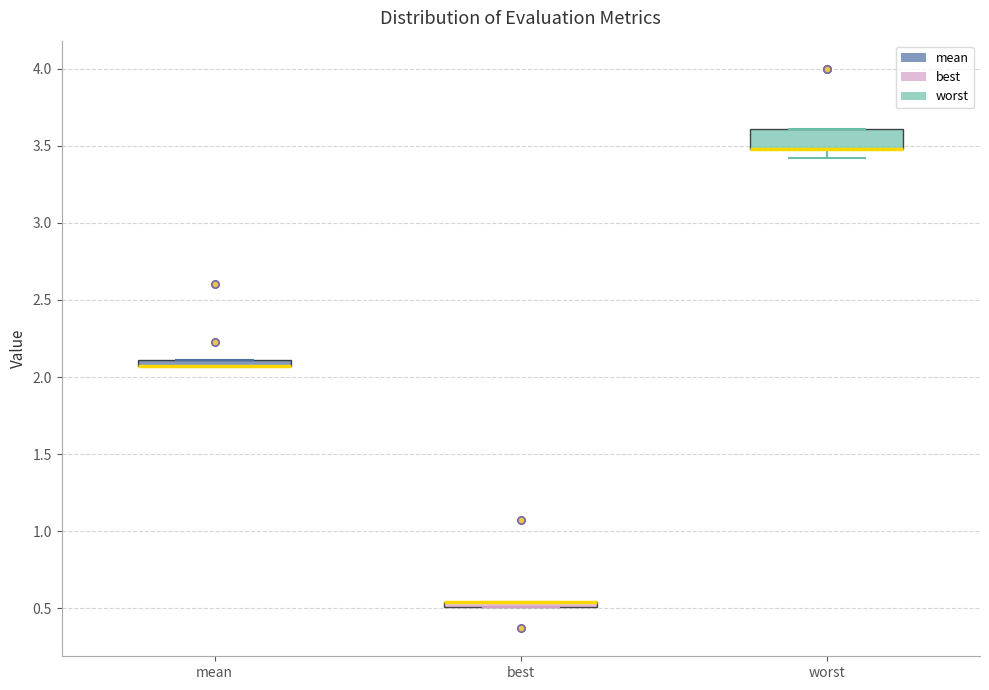

Where is the upper edge of the box for mean on the y-axis? The values are not printed on the chart, so give them approximately, as read against the axis.

2.10